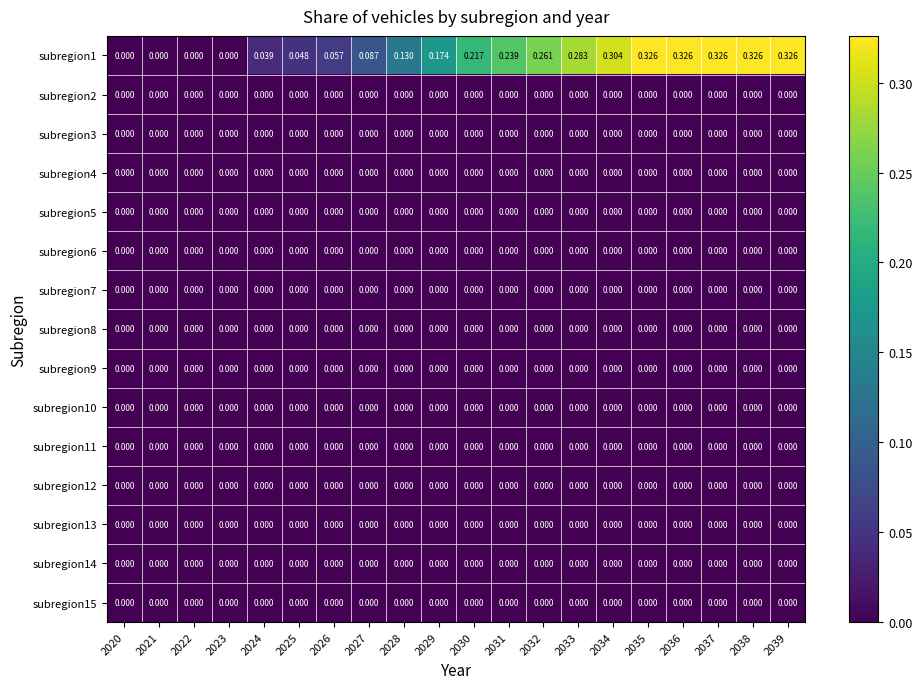

Is the value of subregion2 at 2026 greater than the value of subregion1 at 2026?

No